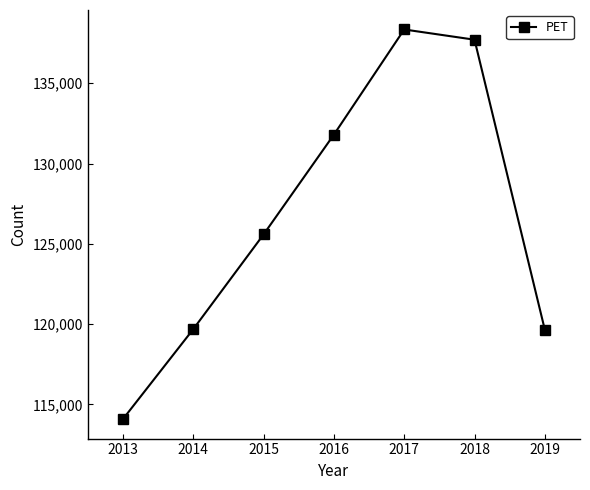

How many lines are shown in the chart?

1